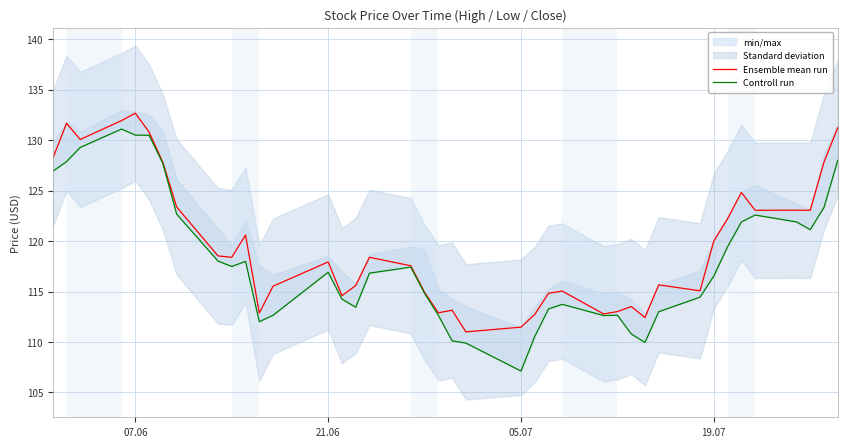

The value of Ensemble mean run at 05.07 is 187.5. True or false?

False